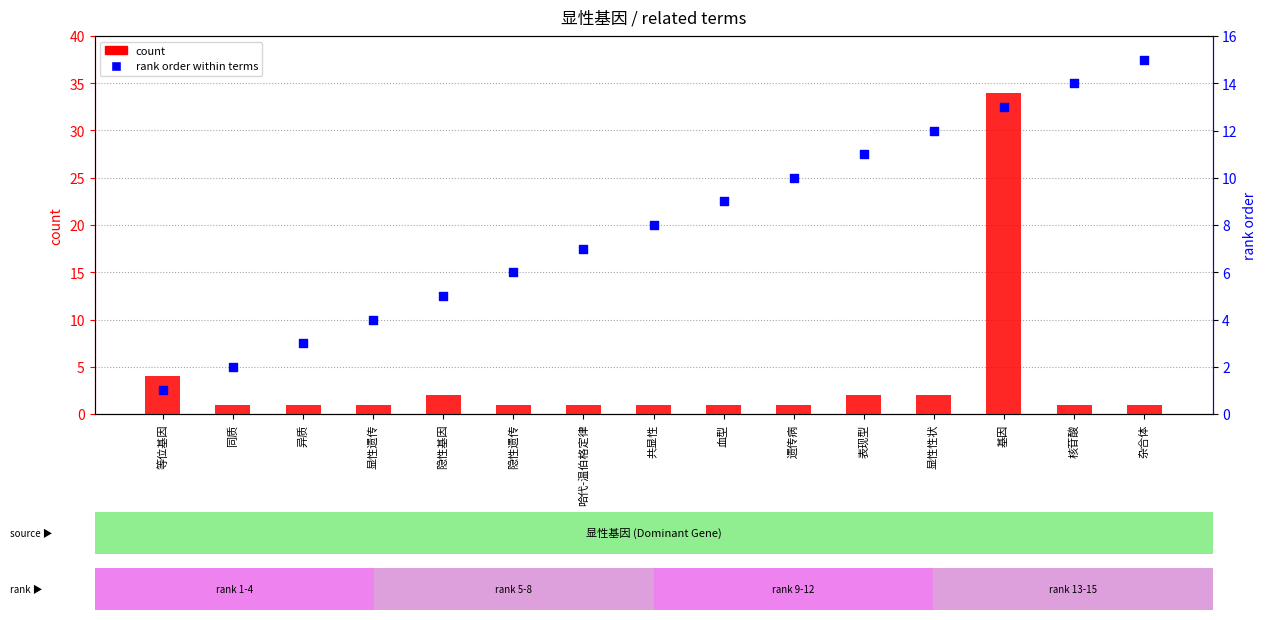

Is the value of rank order within terms at 隐性基因 greater than the value of count at 杂合体?

Yes